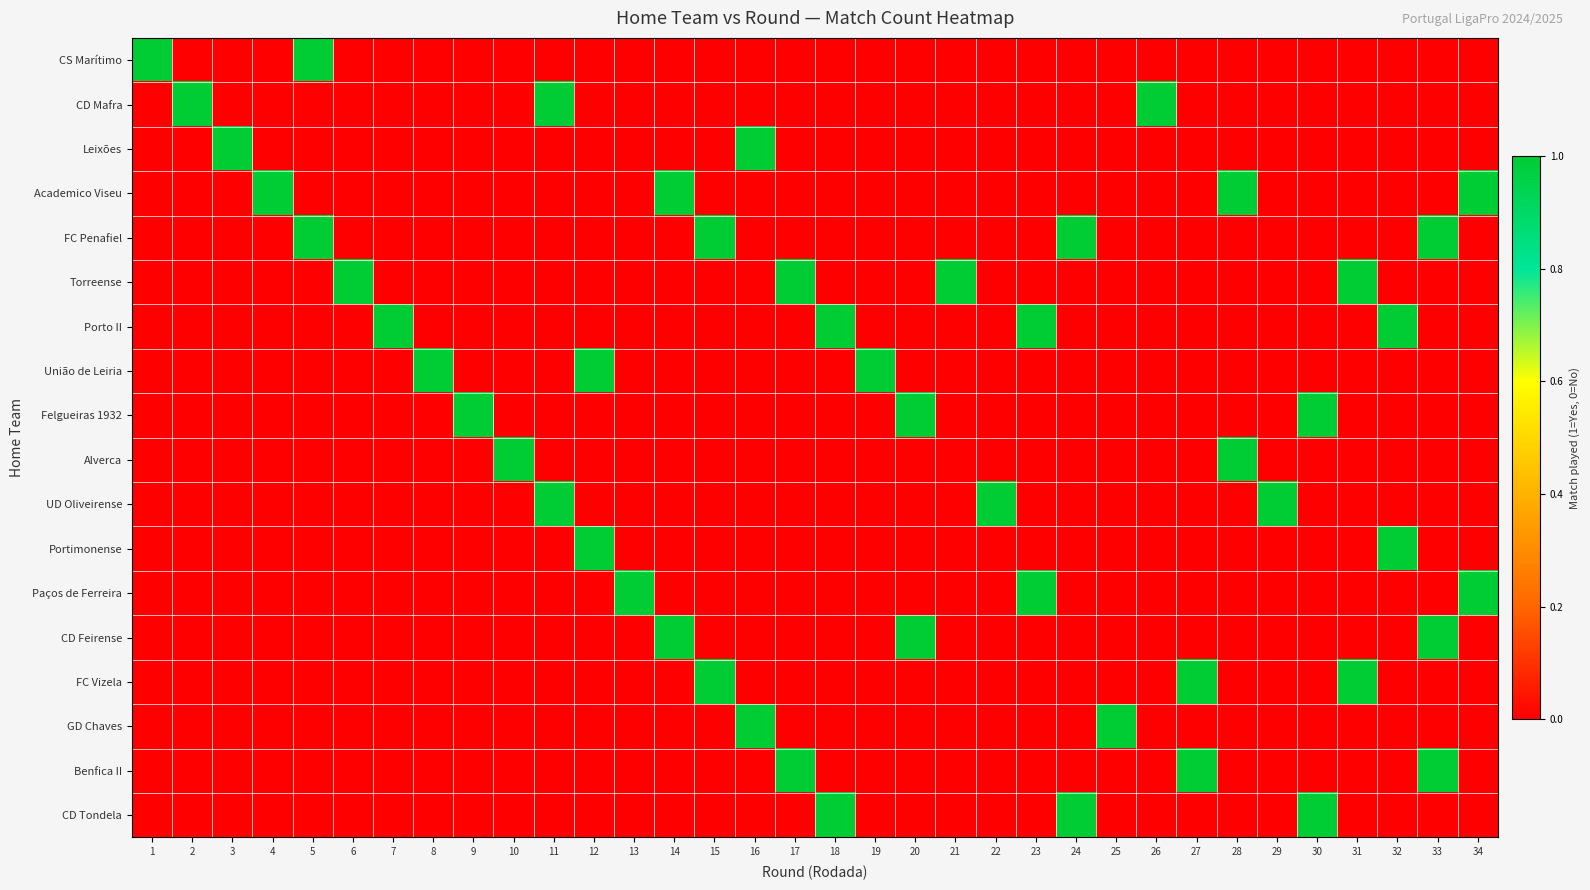

At 29, list the series in order from smallest to largest.

CS Marítimo, CD Mafra, Leixões, Academico Viseu, FC Penafiel, Torreense, Porto II, União de Leiria, Felgueiras 1932, Alverca, Portimonense, Paços de Ferreira, CD Feirense, FC Vizela, GD Chaves, Benfica II, CD Tondela, UD Oliveirense